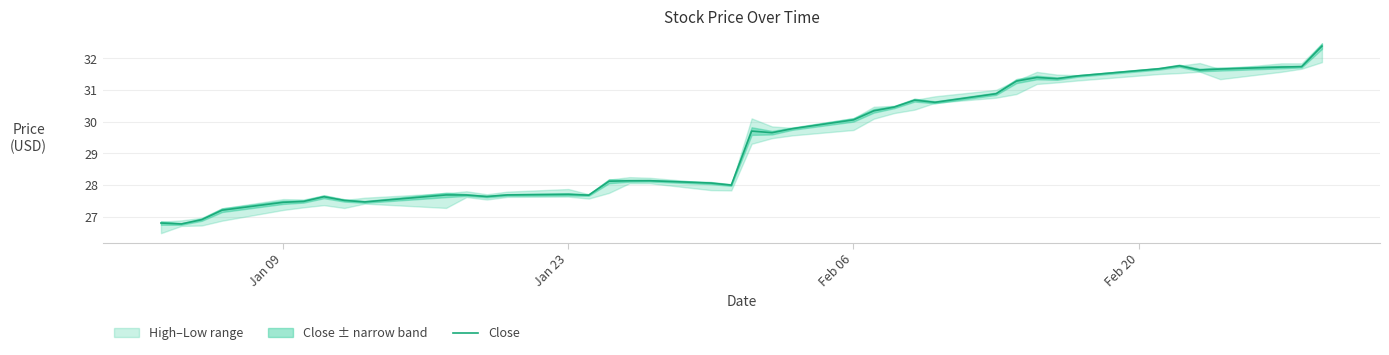

How many interior local valleys (lower than both neighbors) does the data have?

9